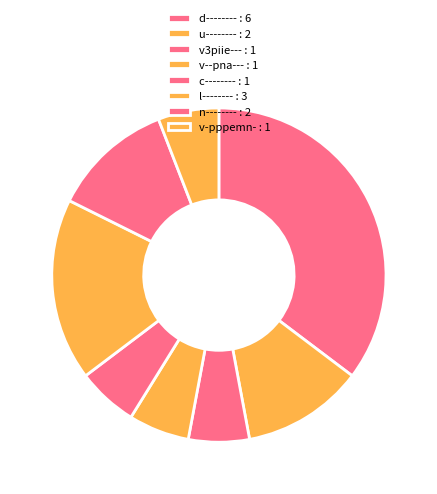

How many segments does this pie chart have?

8